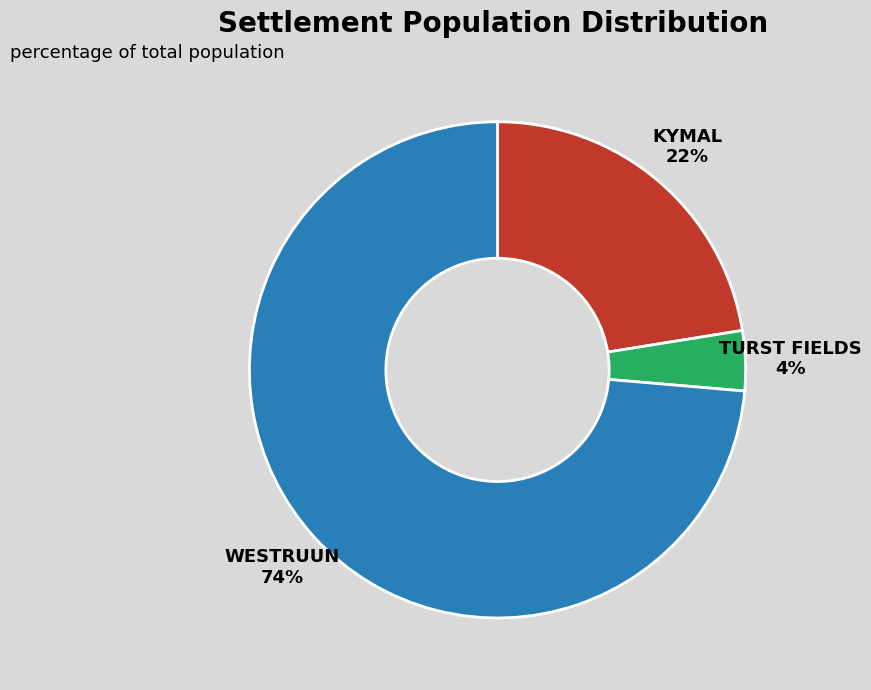

To the nearest percent, what is the average slice percentage?

33%